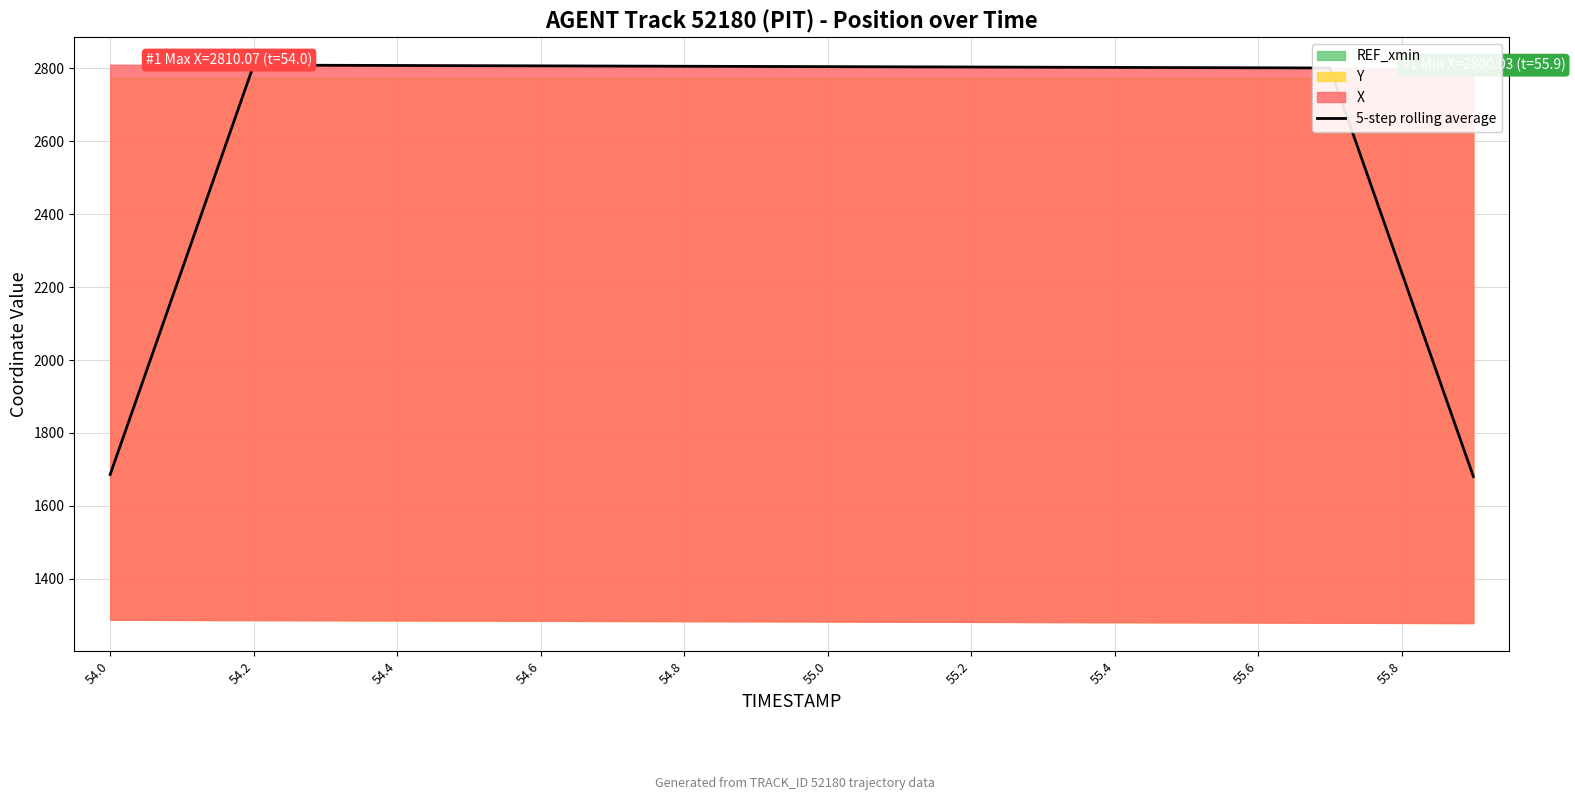

The value of 5-step rolling average at 55.2 is 4982.7. True or false?

False